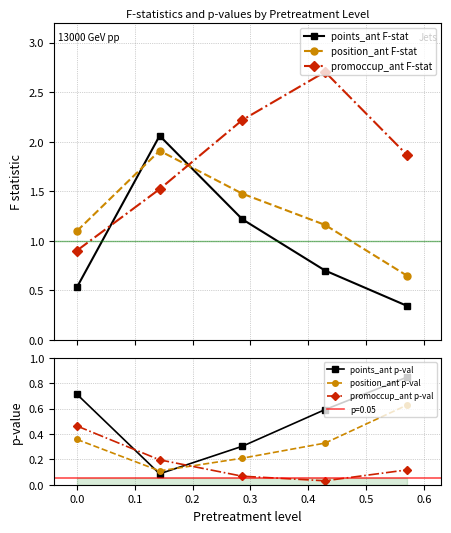

How many interior local peaks does the points_ant F-stat series have?

1